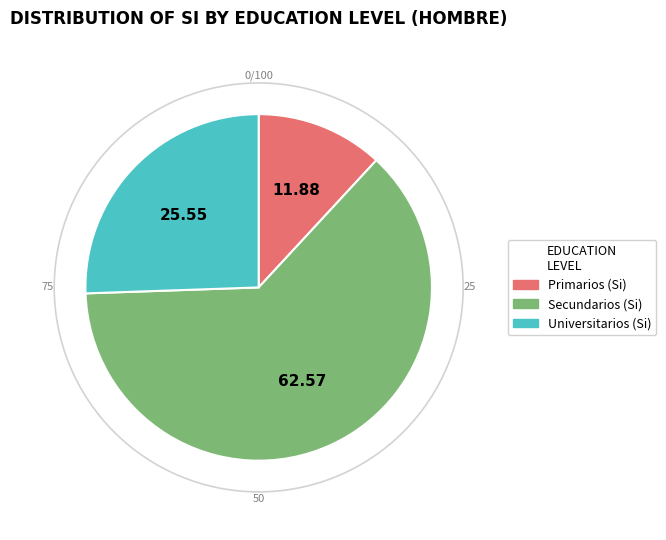

Count the number of slices in the pie.

3